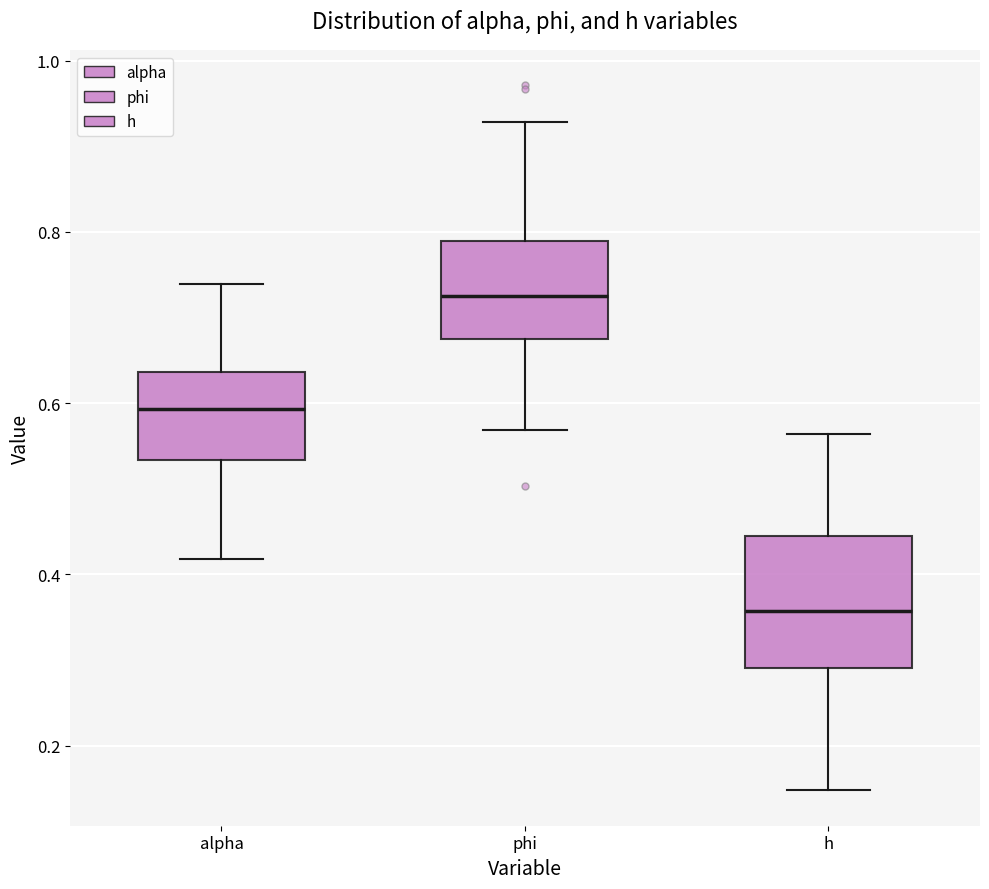

Which box's median line is the lowest?

h